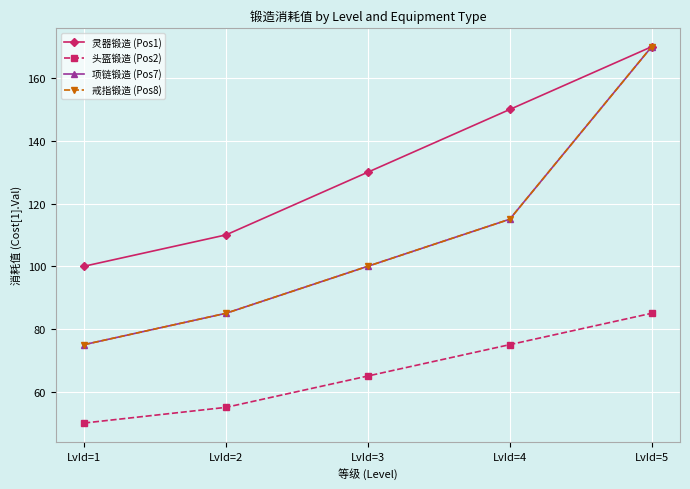

Is this an area chart (filled region under the line)?

No